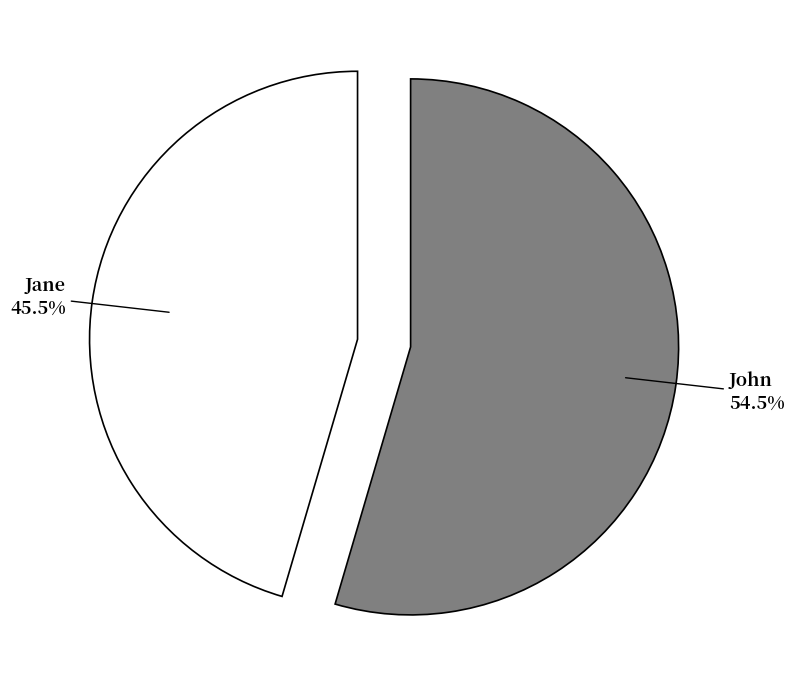

What is the smallest slice in the pie chart?

Jane